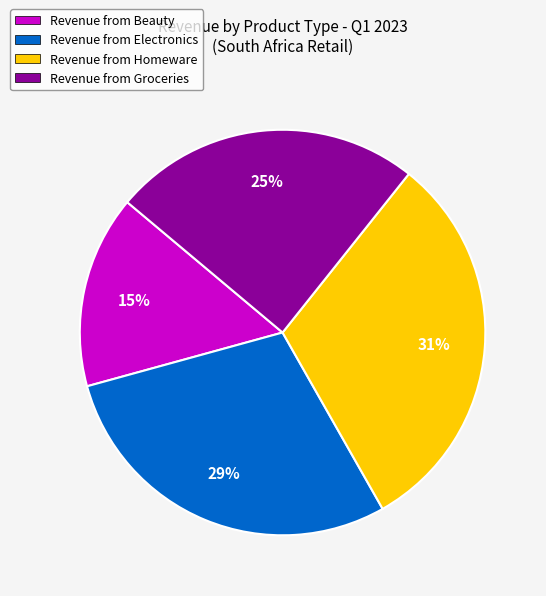

Which has a higher value, Revenue from Electronics or Revenue from Beauty?

Revenue from Electronics